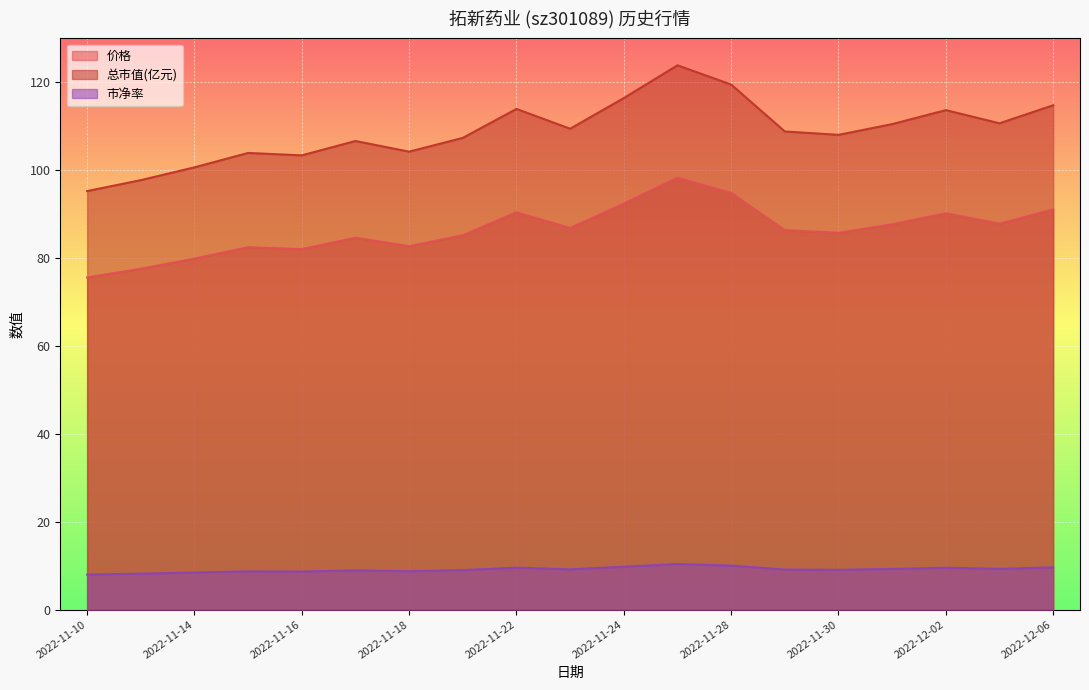

What is the sum of all 市净率 values?

173.4